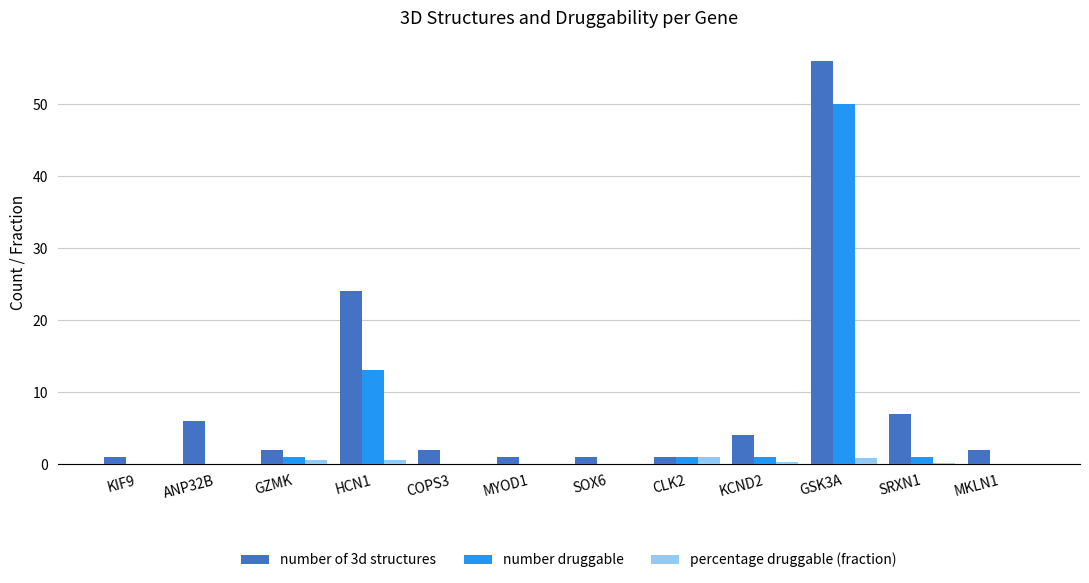

How many categories are shown in the chart?

12